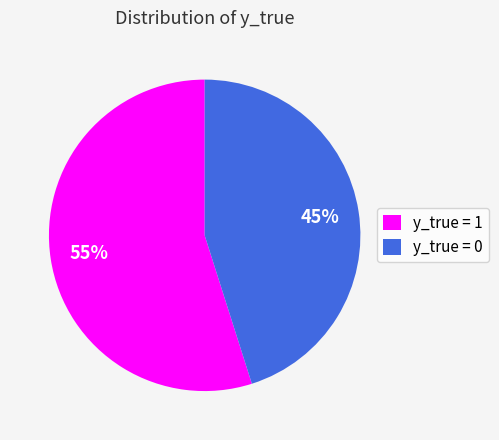

How many segments does this pie chart have?

2